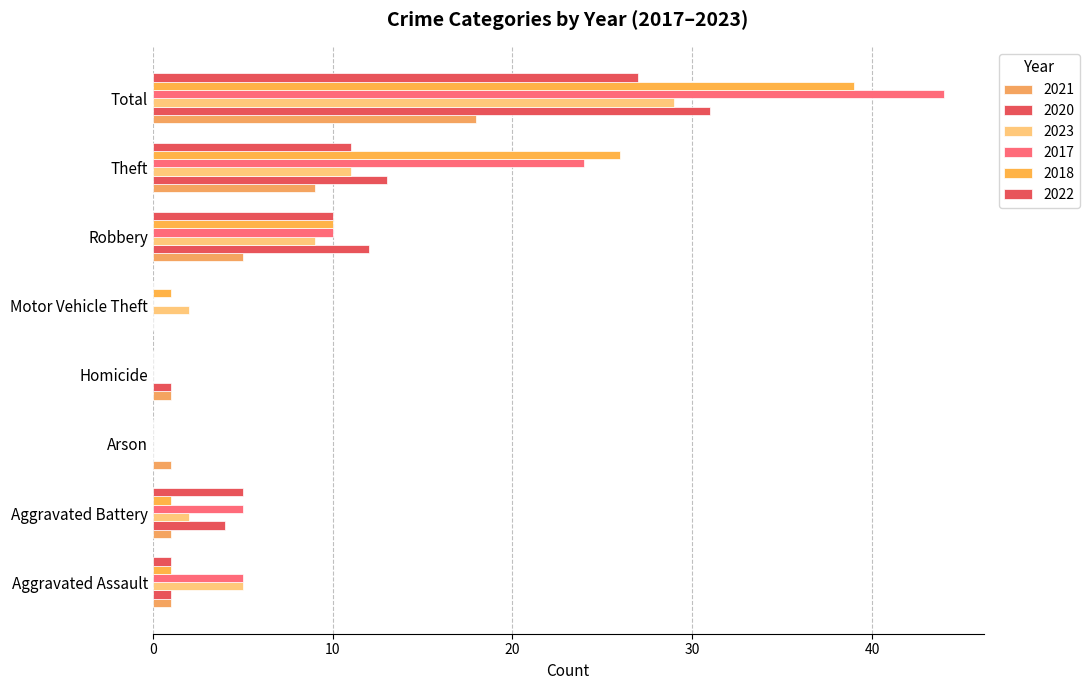

How many distinct data groups are displayed?

6